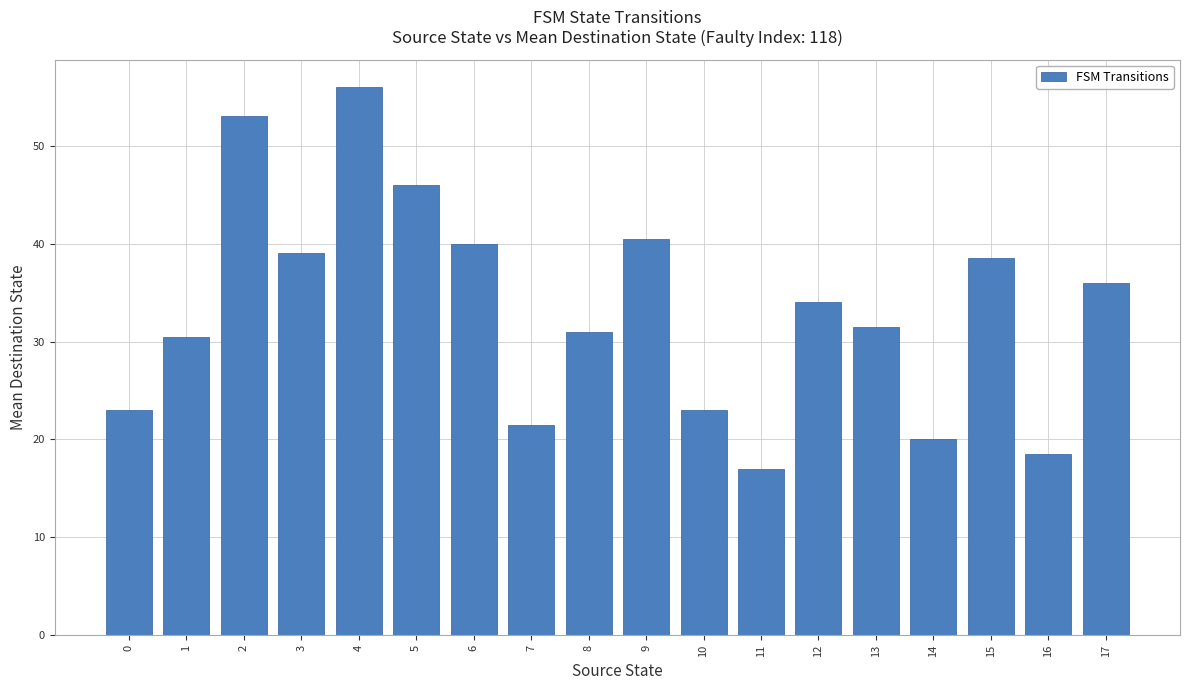

At which label is the value closest to 36?

17